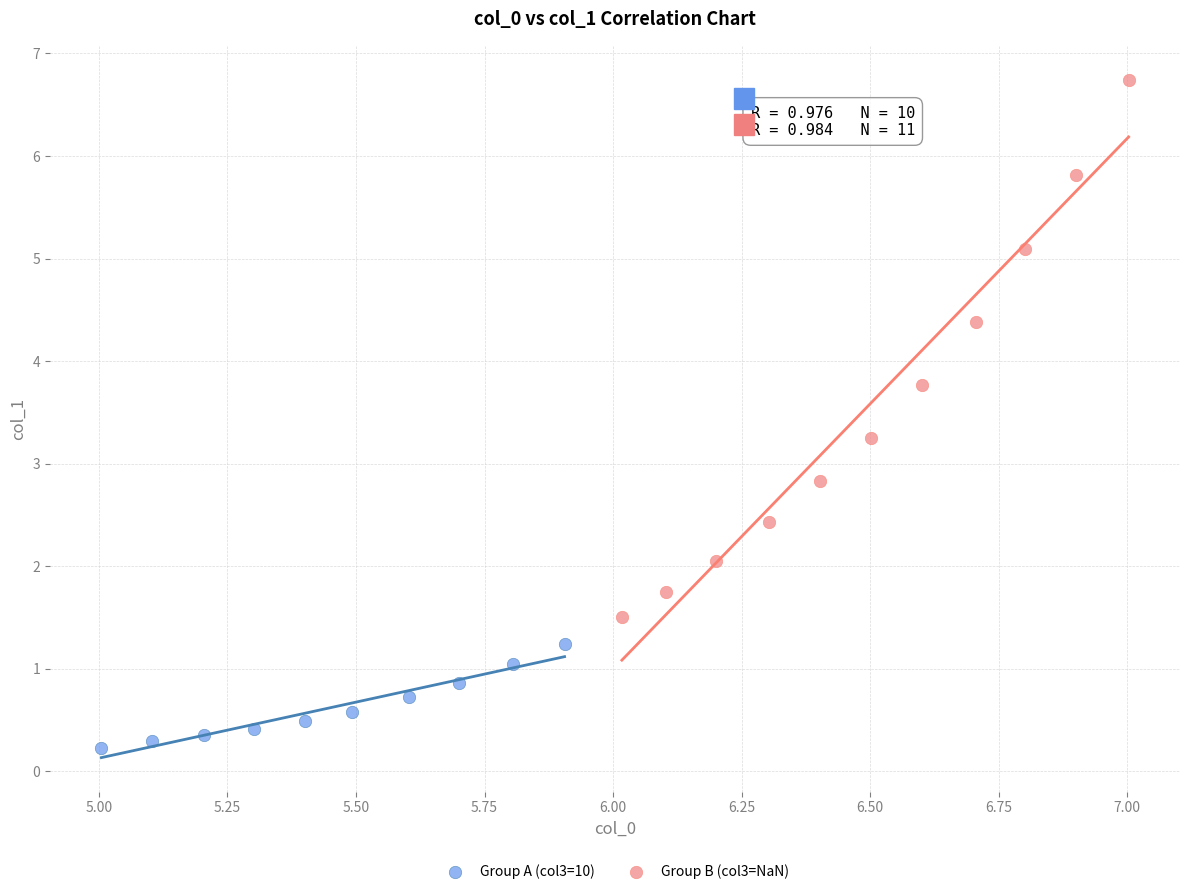

Which series reaches the minimum Y coordinate?

Group A (col3=10)